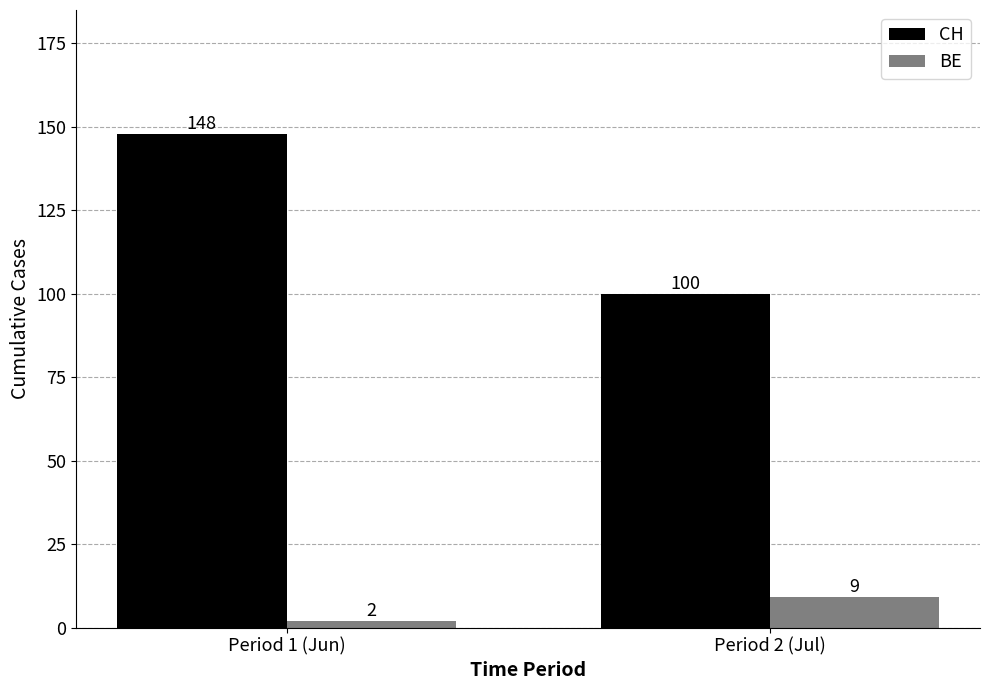

What are all the series names shown in the legend?

CH, BE